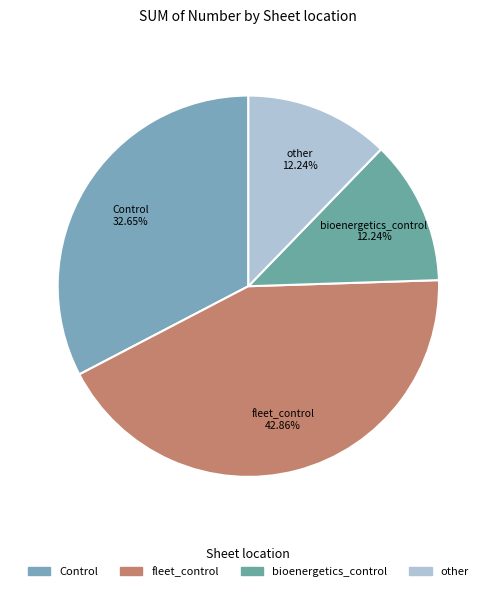

Is it true that Control is 40% of the pie?

False